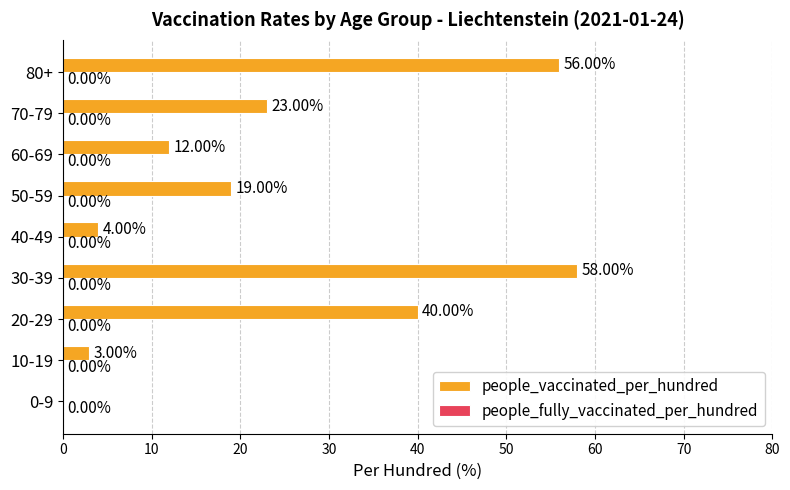

What is the sum of the values at 30-39 and 20-29?

98.0